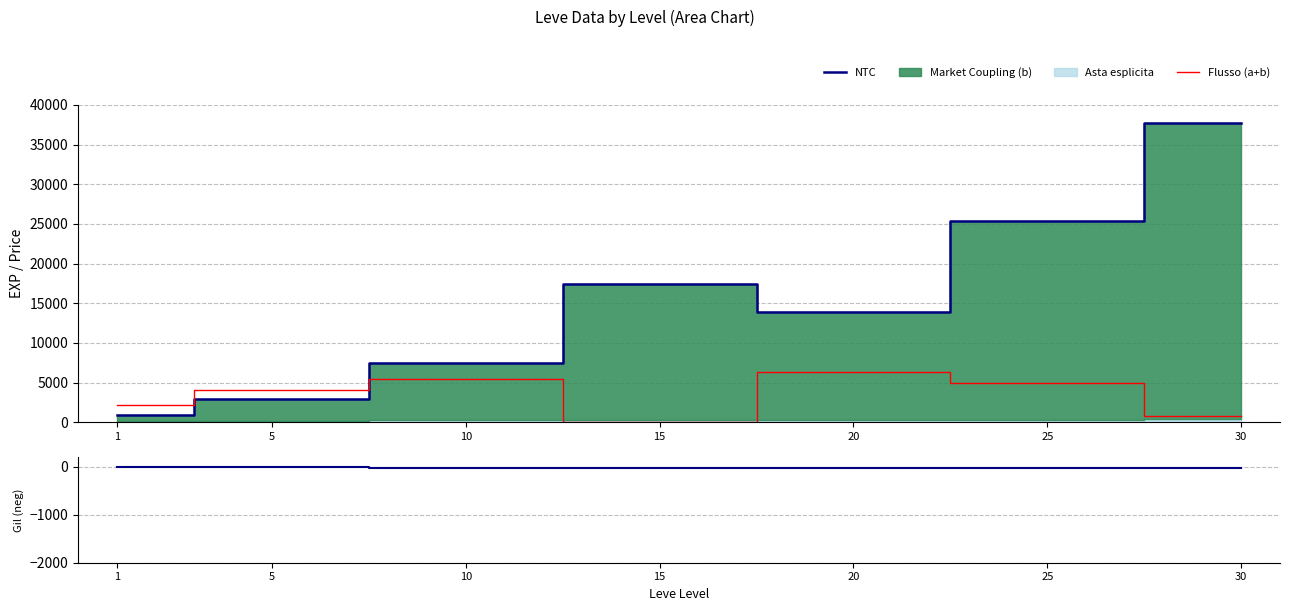

At which label does NTC first exceed -24?

1